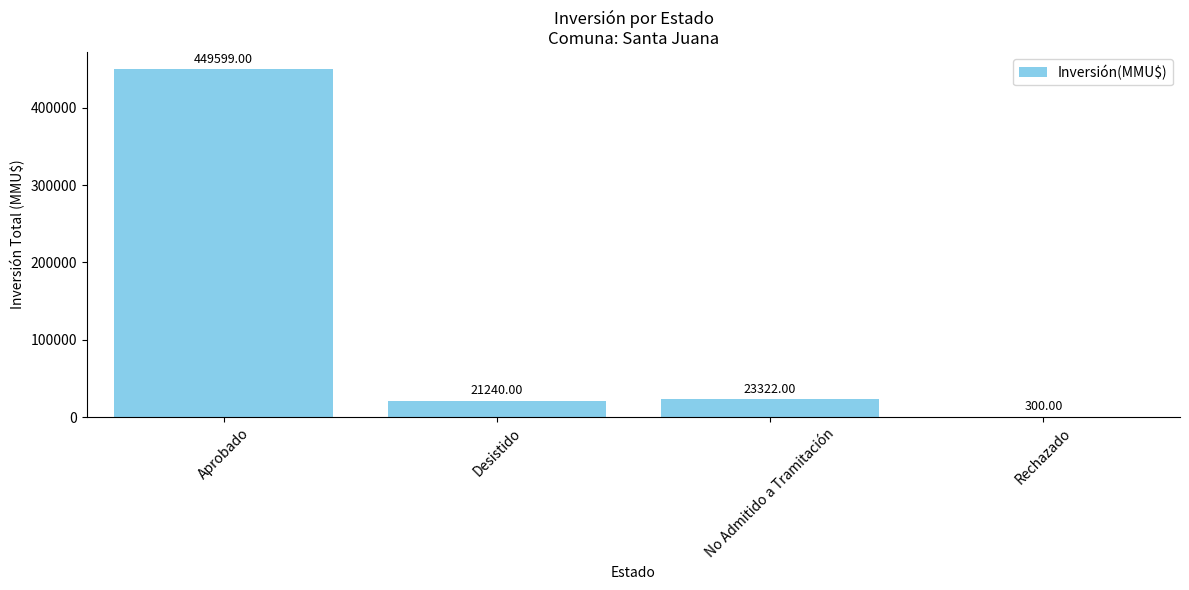

What is the ratio of the value at Aprobado to the value at No Admitido a Tramitación?

19.3